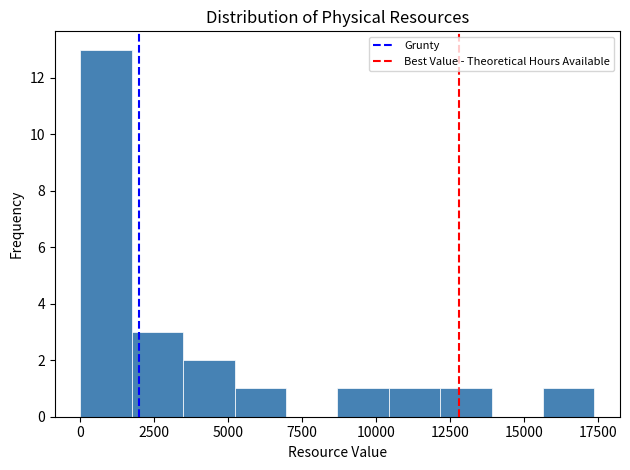

Read against the x-axis, roughly where is the centre of the tallest bar?

1000